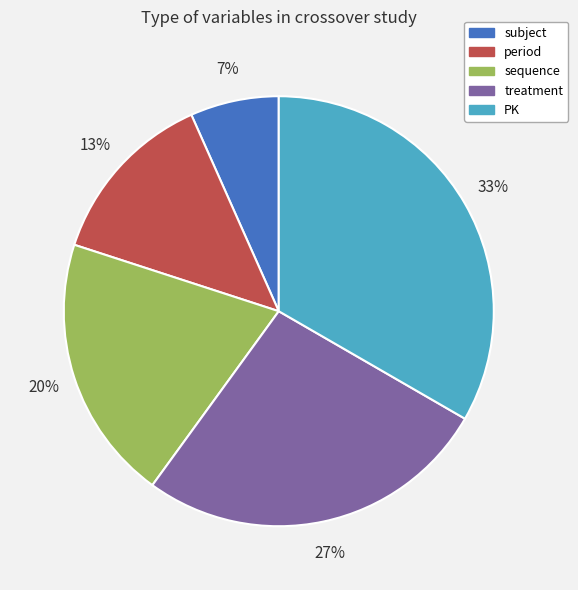

Is there a majority slice in this chart?

No